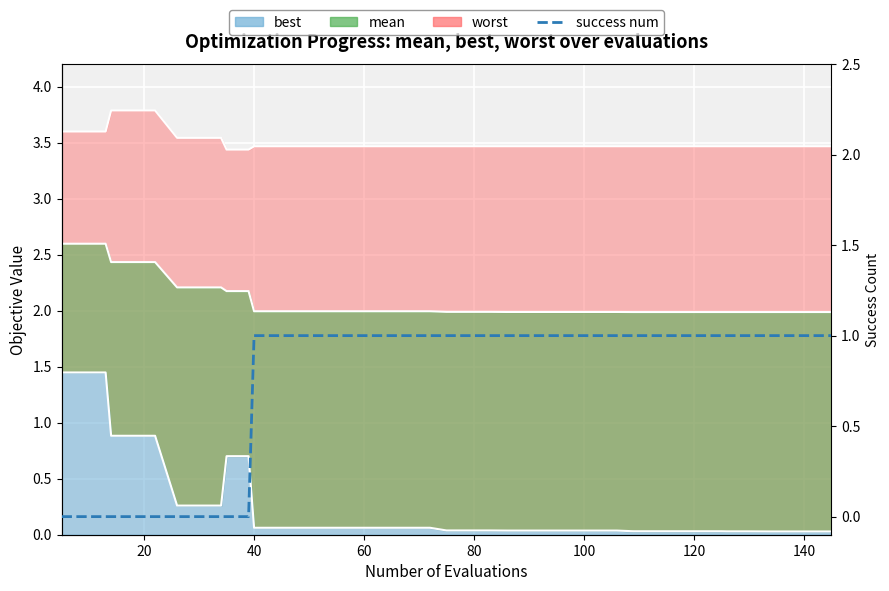

How many lines are shown in the chart?

1